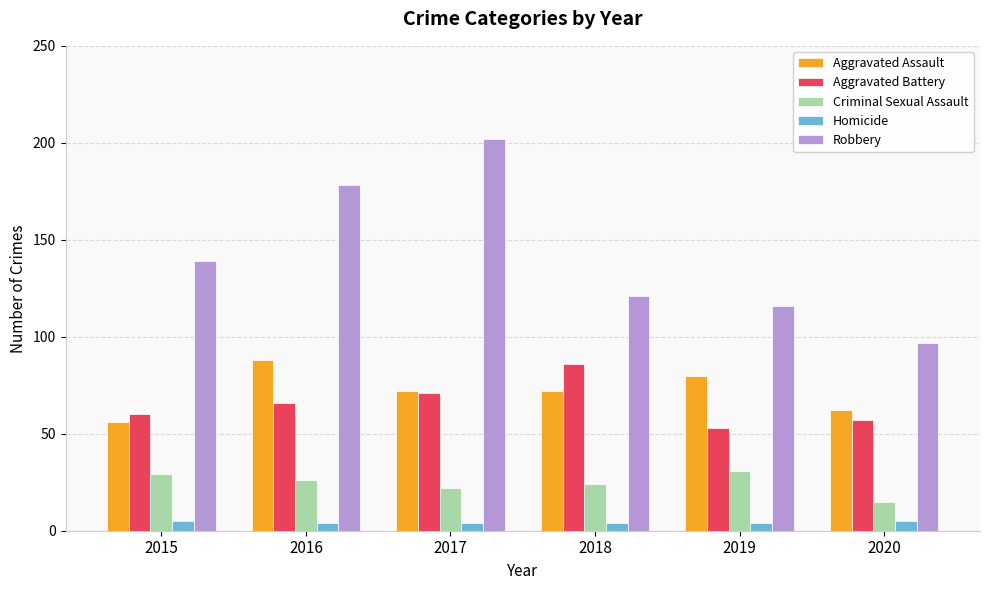

Rank the series at 2016 from highest to lowest value.

Robbery, Aggravated Assault, Aggravated Battery, Criminal Sexual Assault, Homicide